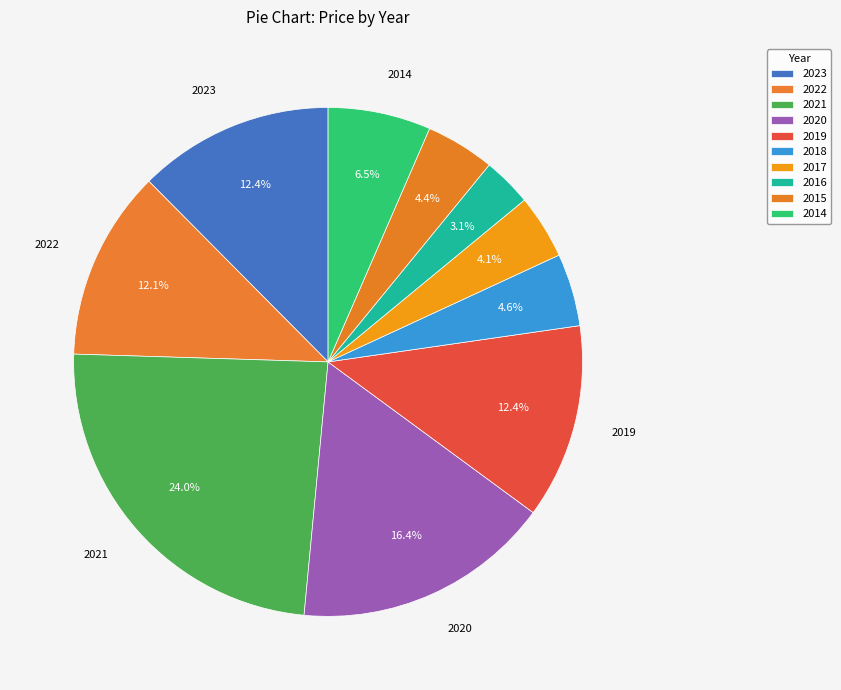

How many slices are in this pie chart?

10